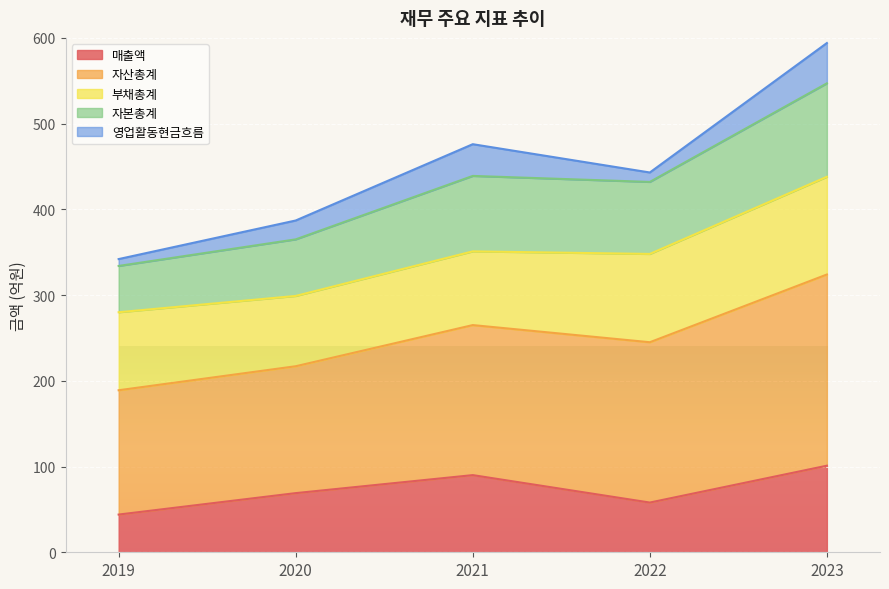

At which category is the sum across all series the highest?

2023